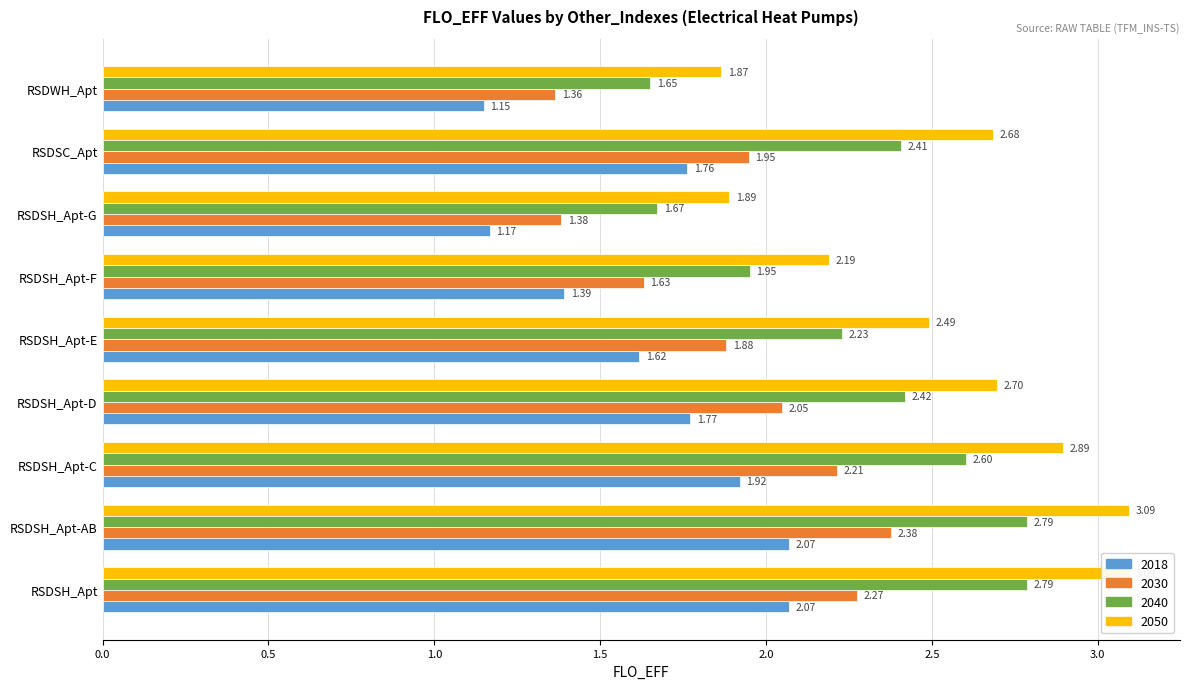

What is the spread (max minus min) of values at RSDSH_Apt-G?

0.7